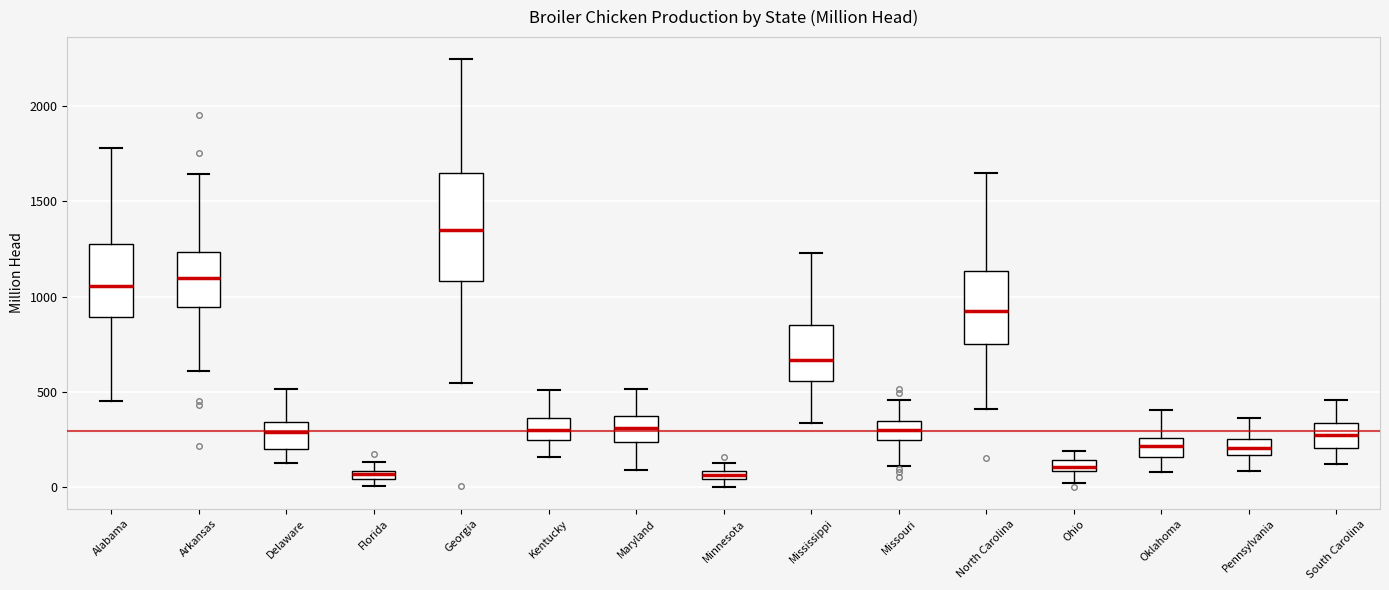

Where is the upper edge of the box for Mississippi on the y-axis? The values are not printed on the chart, so give them approximately, as read against the axis.

850